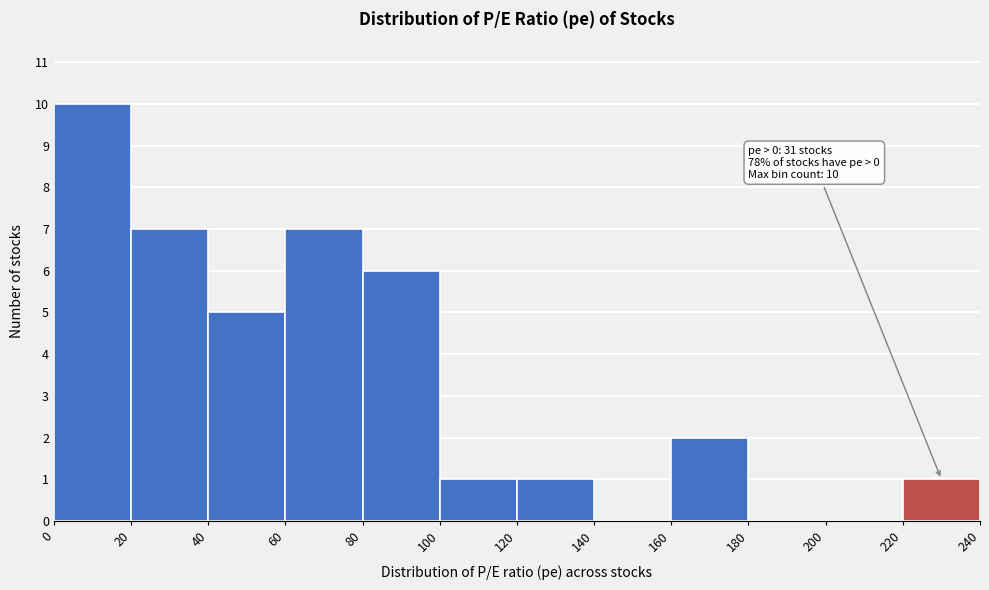

Over which range of the x-axis is the bar tallest?

0 to 20